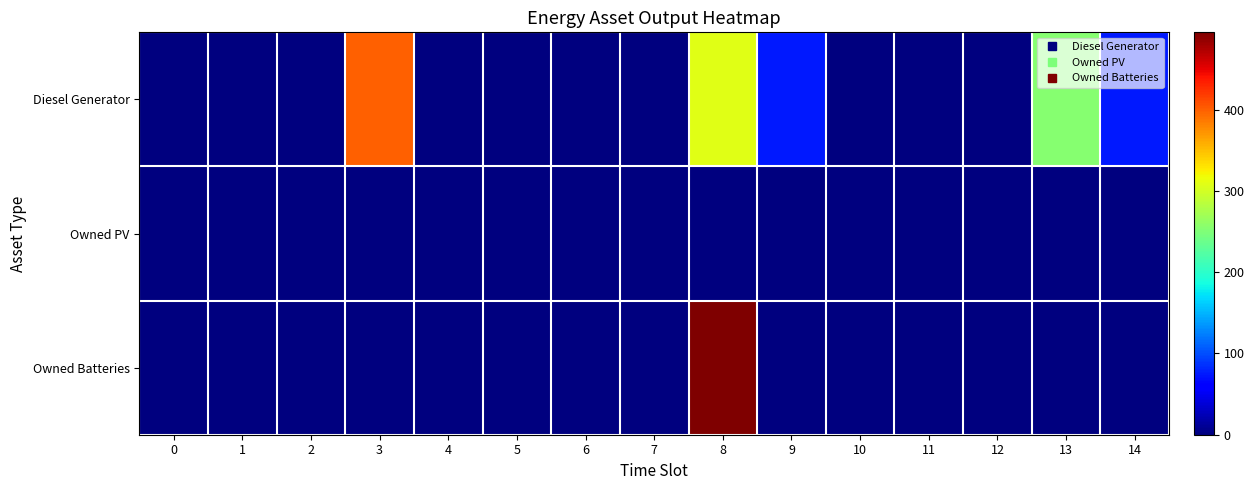

At how many categories does at least one series exceed 86?

3